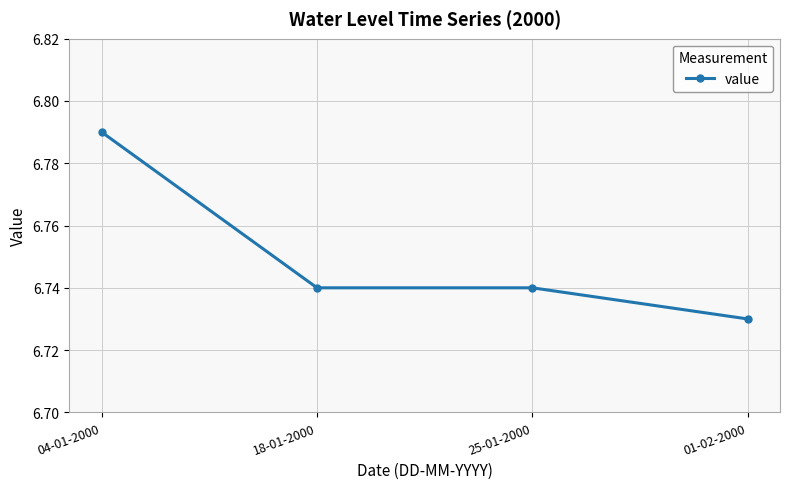

Which label corresponds to the largest value in the chart?

04-01-2000